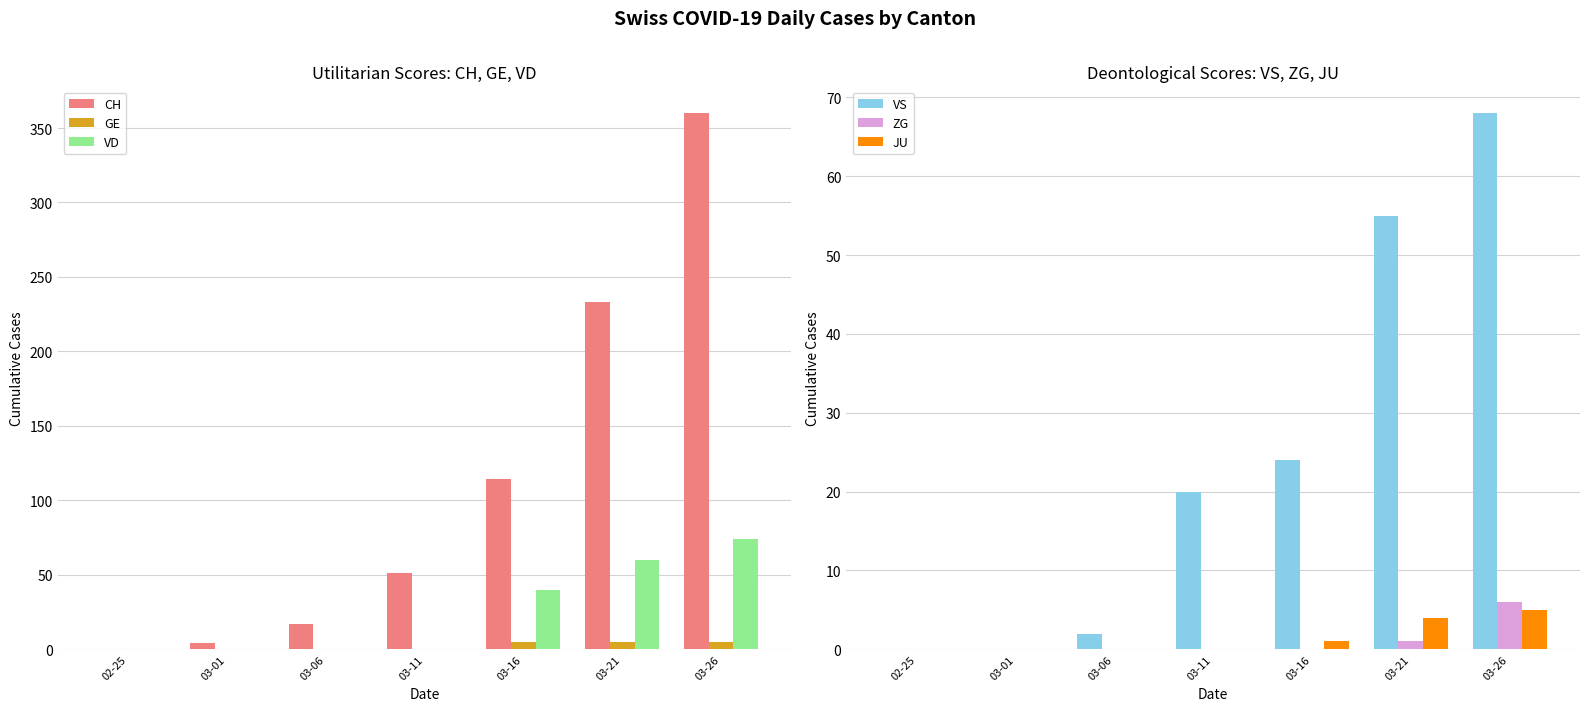

Reading left to right, list all the values displayed in this chart.

CH: 02-25=0	03-01=4	03-06=17	03-11=51	03-16=114	03-21=233	03-26=360
GE: 02-25=0	03-01=0	03-06=0	03-11=0	03-16=5	03-21=5	03-26=5
VD: 02-25=0	03-01=0	03-06=0	03-11=0	03-16=40	03-21=60	03-26=74
VS: 02-25=0	03-01=0	03-06=2	03-11=20	03-16=24	03-21=55	03-26=68
ZG: 02-25=0	03-01=0	03-06=0	03-11=0	03-16=0	03-21=1	03-26=6
JU: 02-25=0	03-01=0	03-06=0	03-11=0	03-16=1	03-21=4	03-26=5